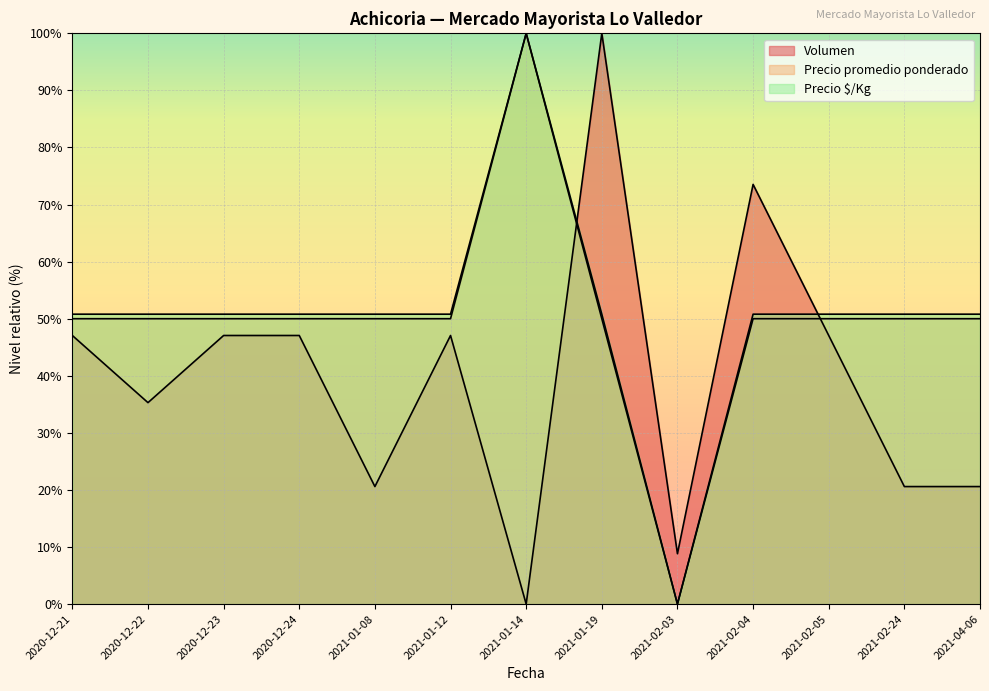

List the series in order of their peak value, lowest first.

Volumen, Precio promedio ponderado, Precio $/Kg